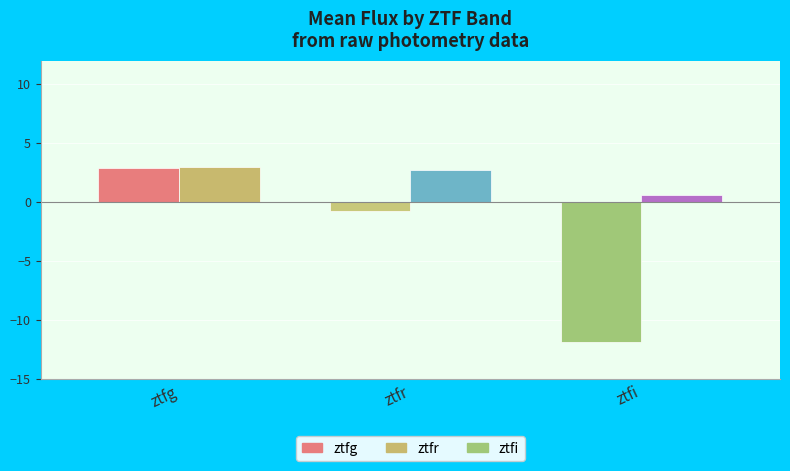

What is the spread (max minus min) of values at ztfi?

12.5